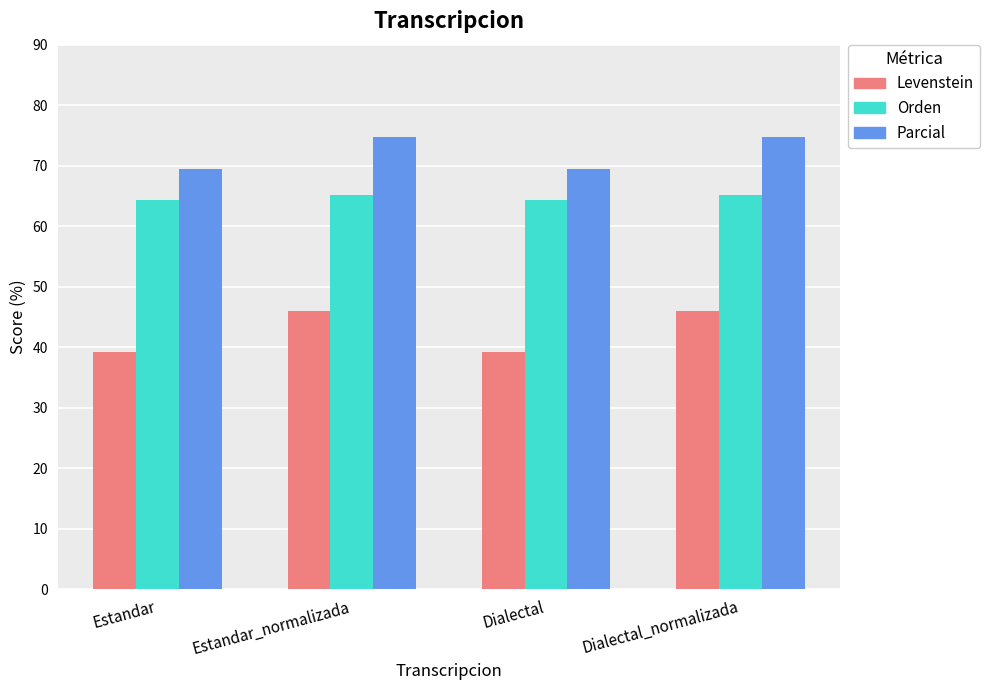

Count the number of categories in the chart.

4